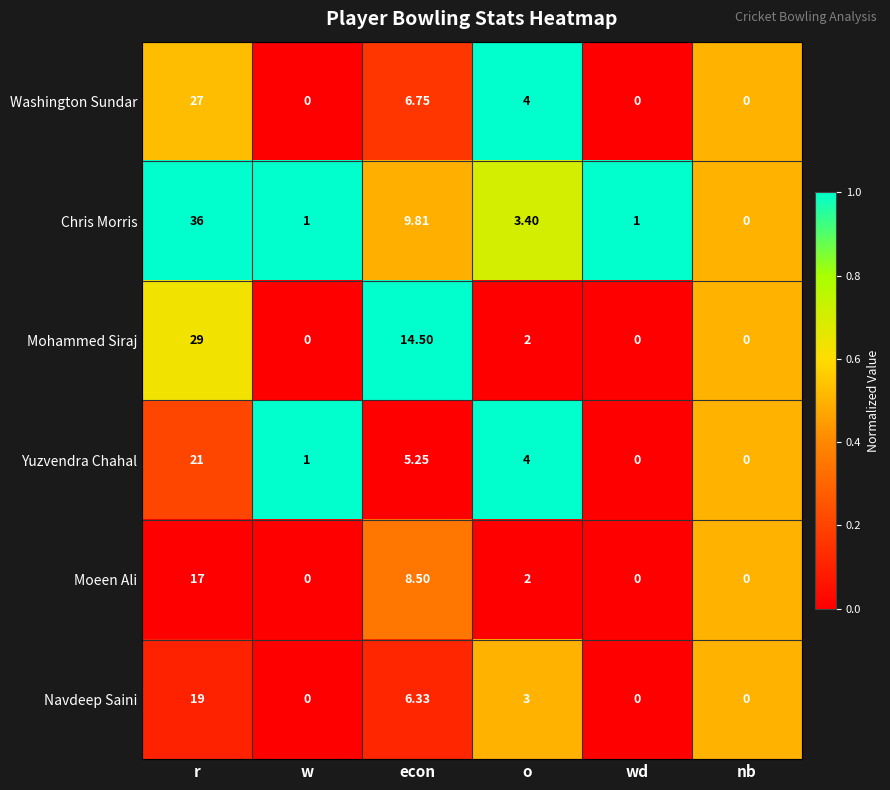

List the series in order of their peak value, highest first.

Chris Morris, Mohammed Siraj, Washington Sundar, Yuzvendra Chahal, Navdeep Saini, Moeen Ali